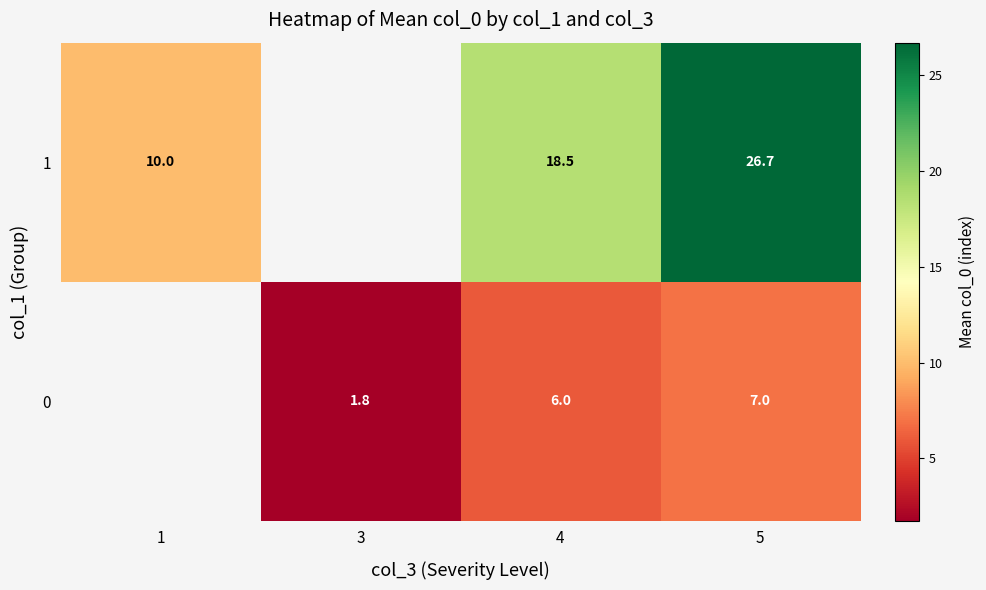

Is the value of 1 at 5 greater than the value of 0 at 5?

Yes